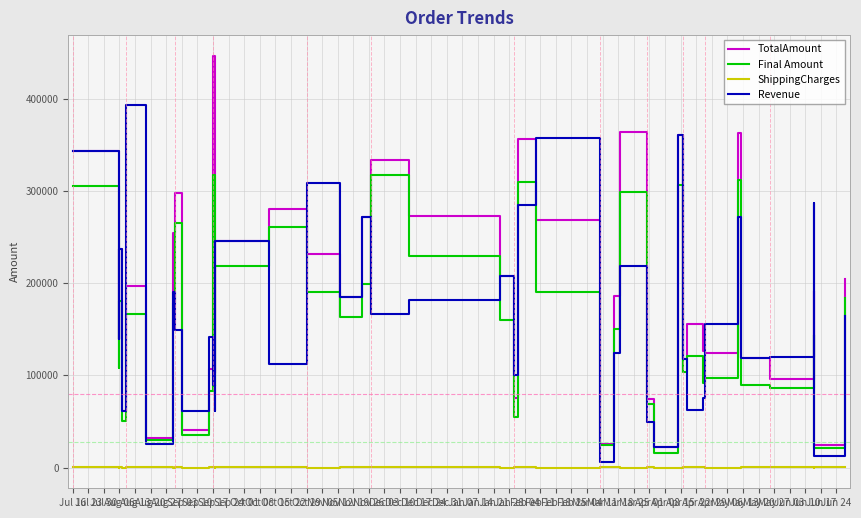

What is the minimum value for Revenue?

6443.0